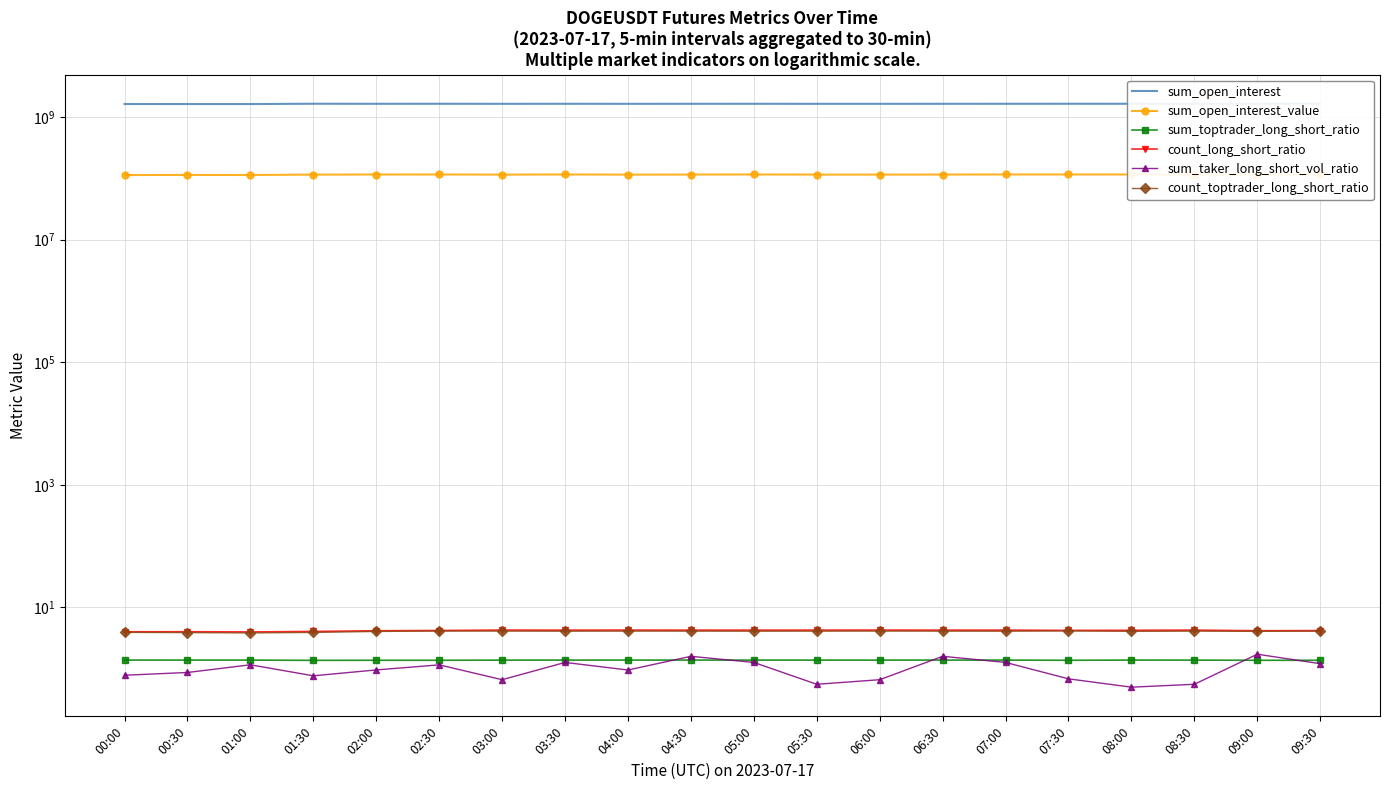

What is the label of the 12th point from the left?

05:30